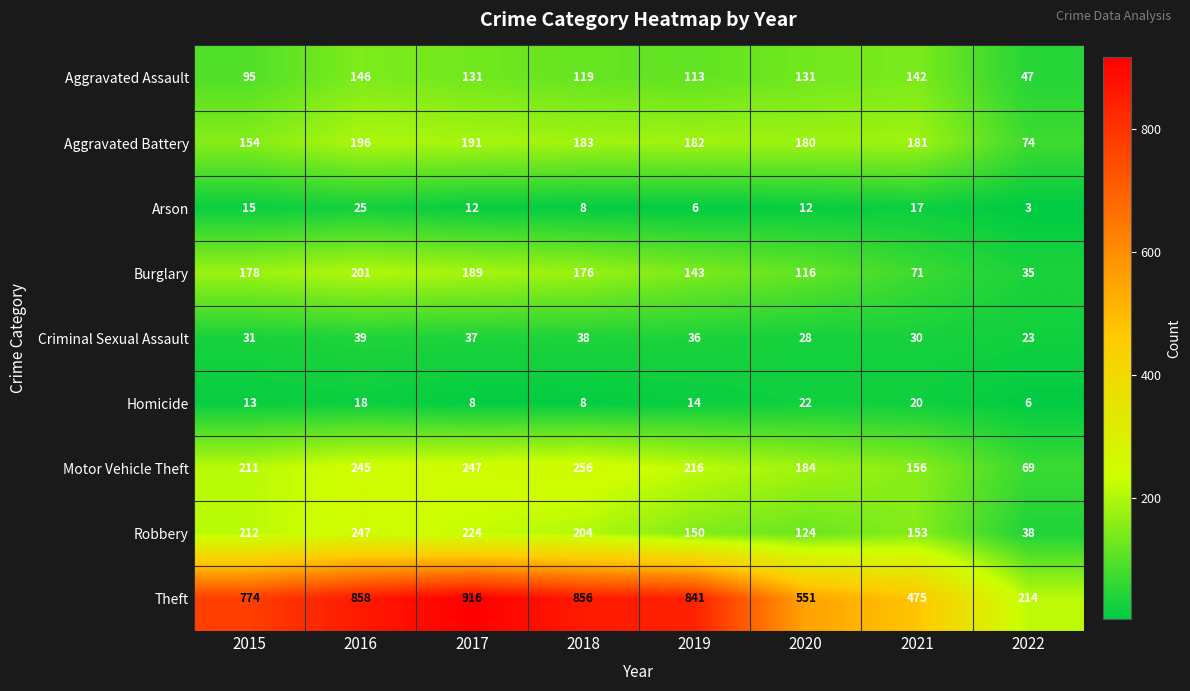

Which label corresponds to the smallest value in the chart?

2022